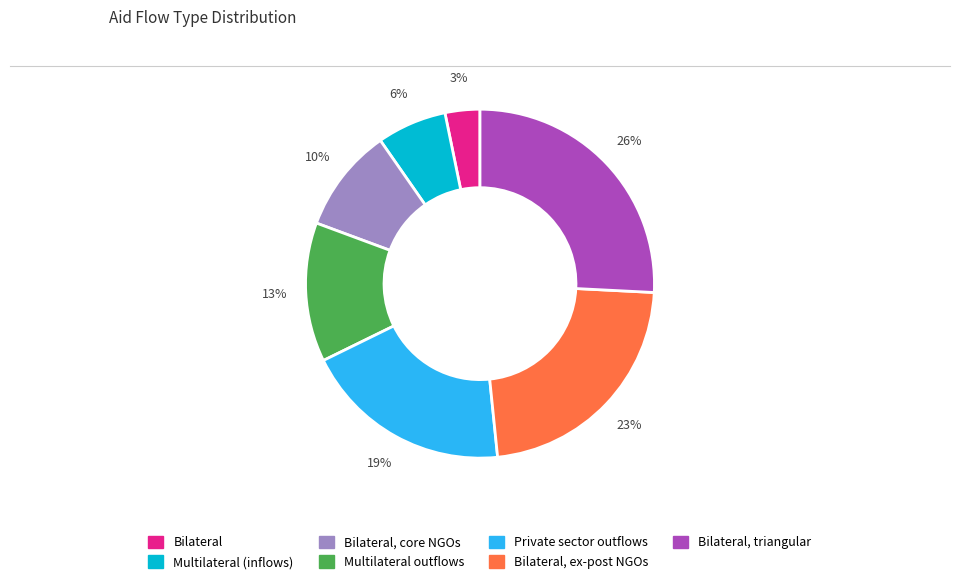

Is there any slice that represents more than half of the pie?

No